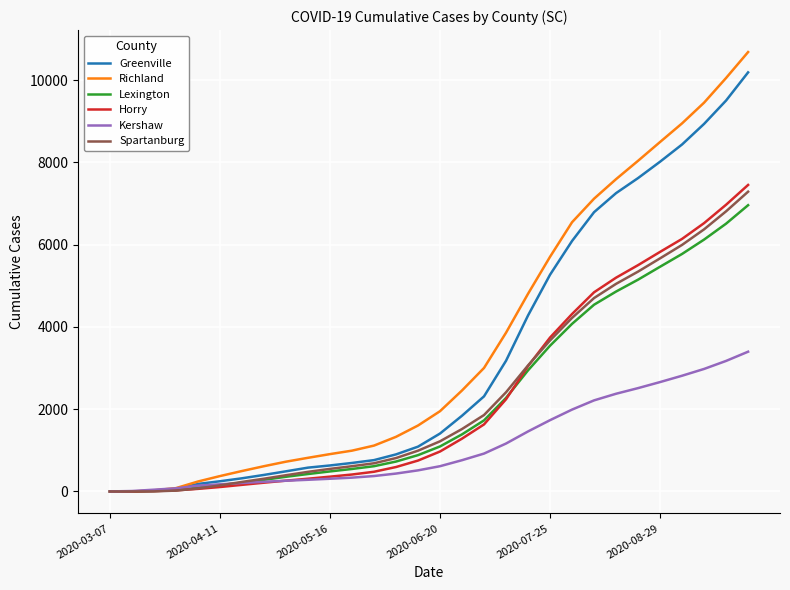

Which series has the largest range (max minus min)?

Richland